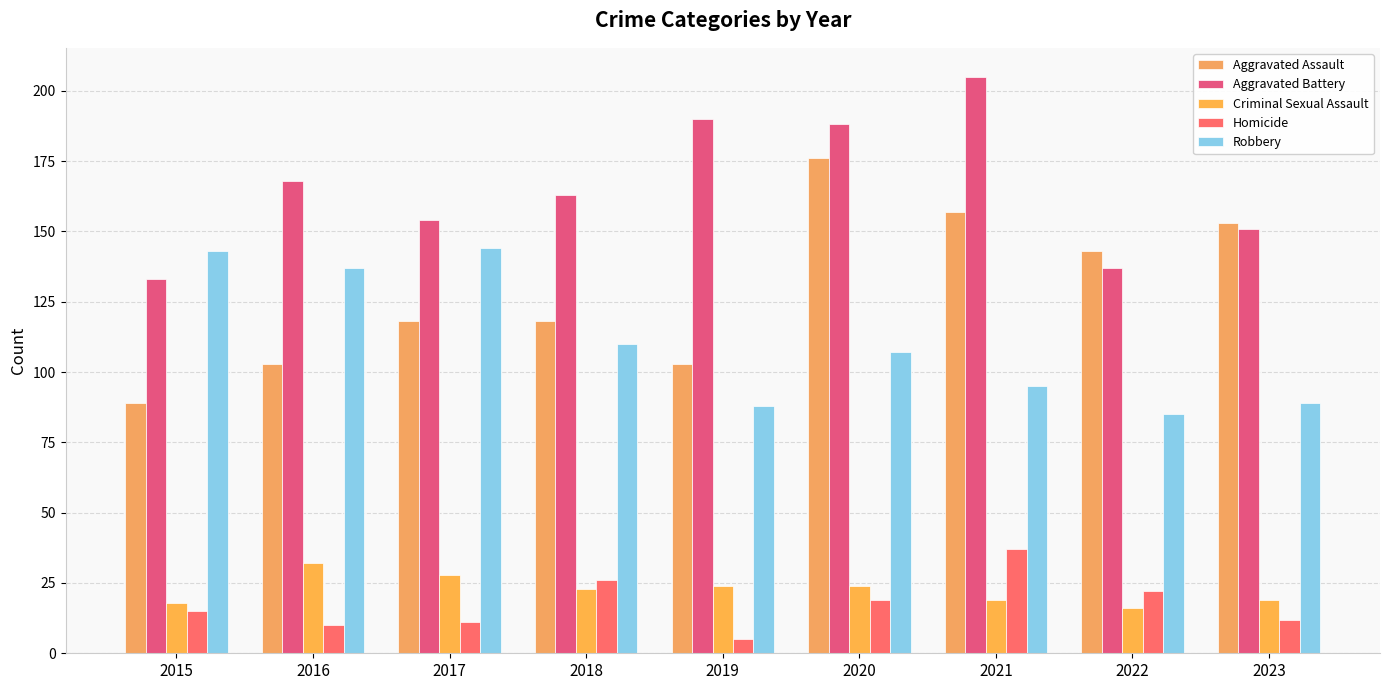

Reading left to right, transcribe all the data shown in this chart.

Aggravated Assault: 89	103	118	118	103	176	157	143	153
Aggravated Battery: 133	168	154	163	190	188	205	137	151
Criminal Sexual Assault: 18	32	28	23	24	24	19	16	19
Homicide: 15	10	11	26	5	19	37	22	12
Robbery: 143	137	144	110	88	107	95	85	89